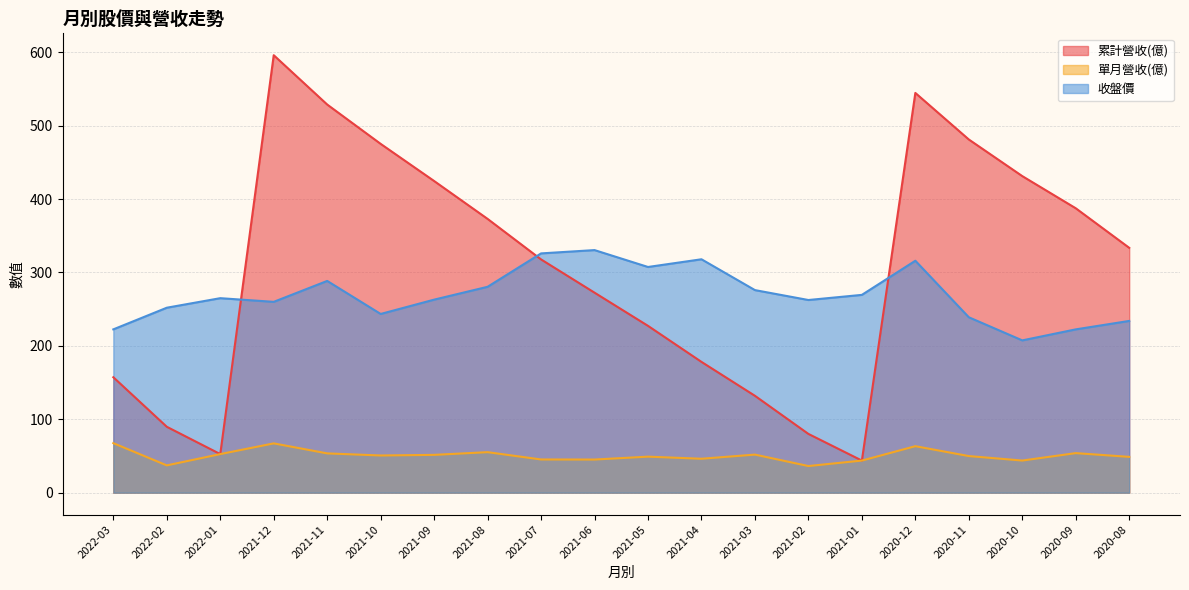

Which has a higher value, 2021-06 or 2021-02?

2021-06